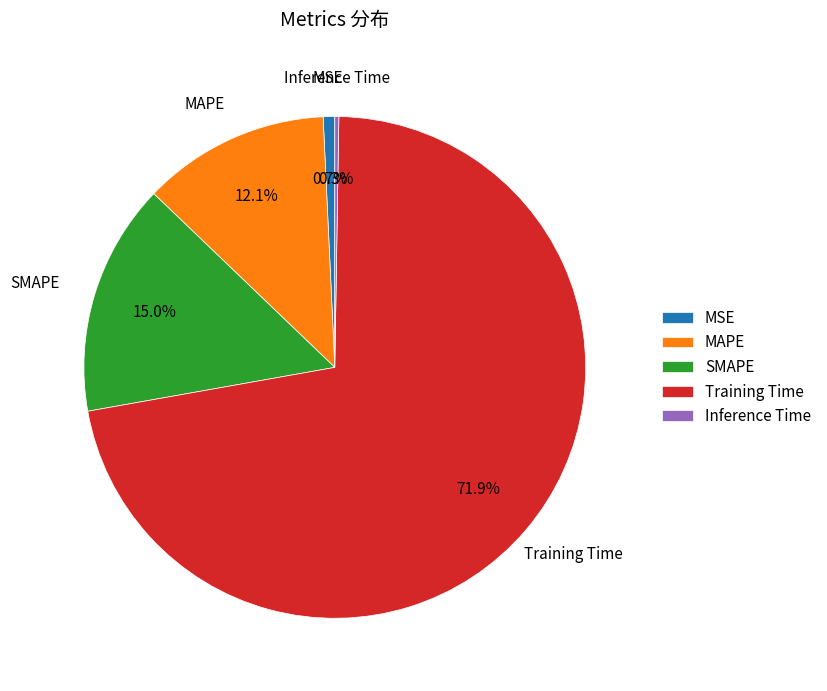

Which slice is the largest?

Training Time